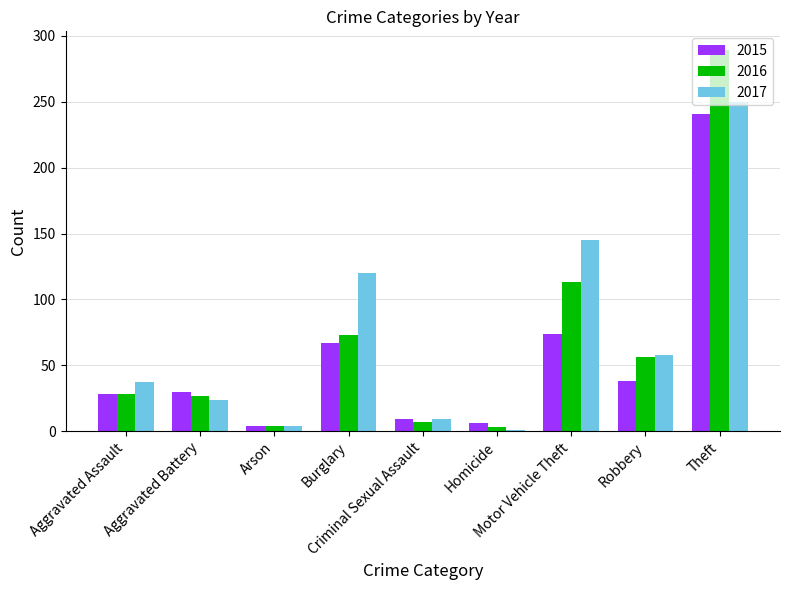

Which series has the largest range (max minus min)?

2016